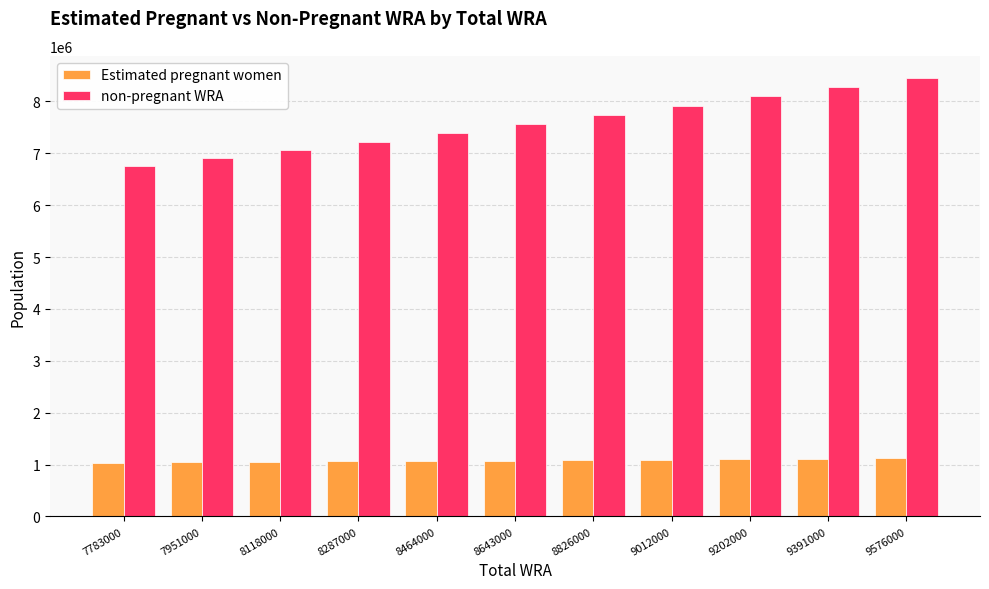

The value of non-pregnant WRA at 7783000 is 10801620.3. True or false?

False